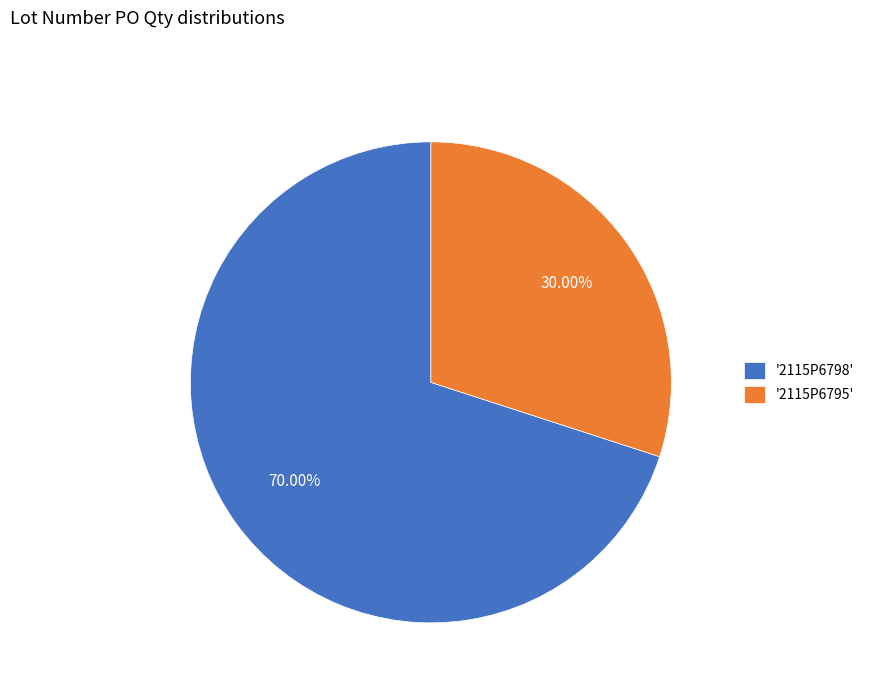

Rank the categories by value from highest to lowest.

'2115P6798', '2115P6795'